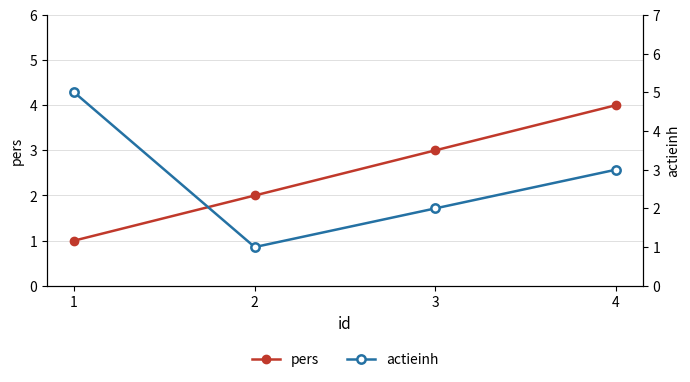

True or false: pers and actieinh intersect in this chart.

True